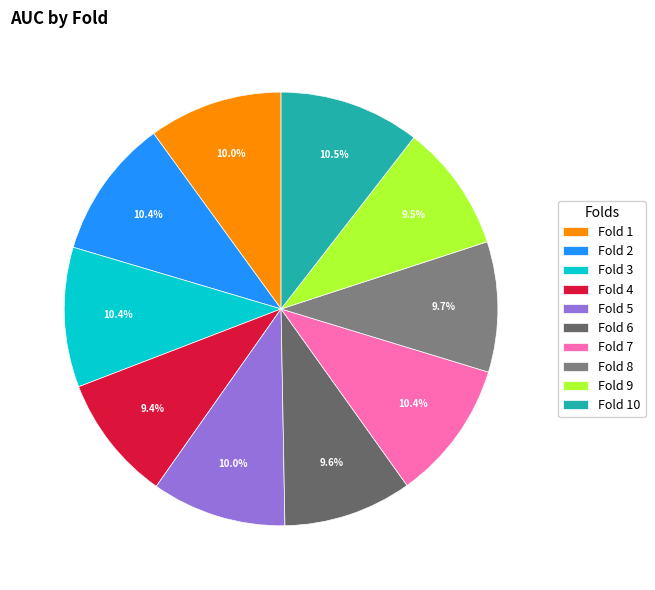

How many segments does this pie chart have?

10